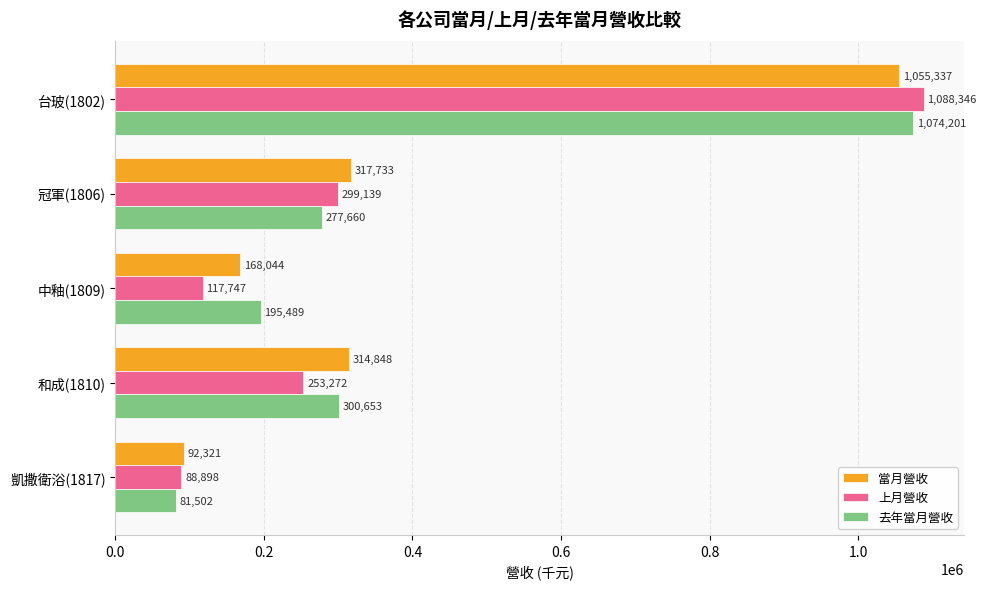

Where is 去年當月營收 nearest to the value 577851?

和成(1810)